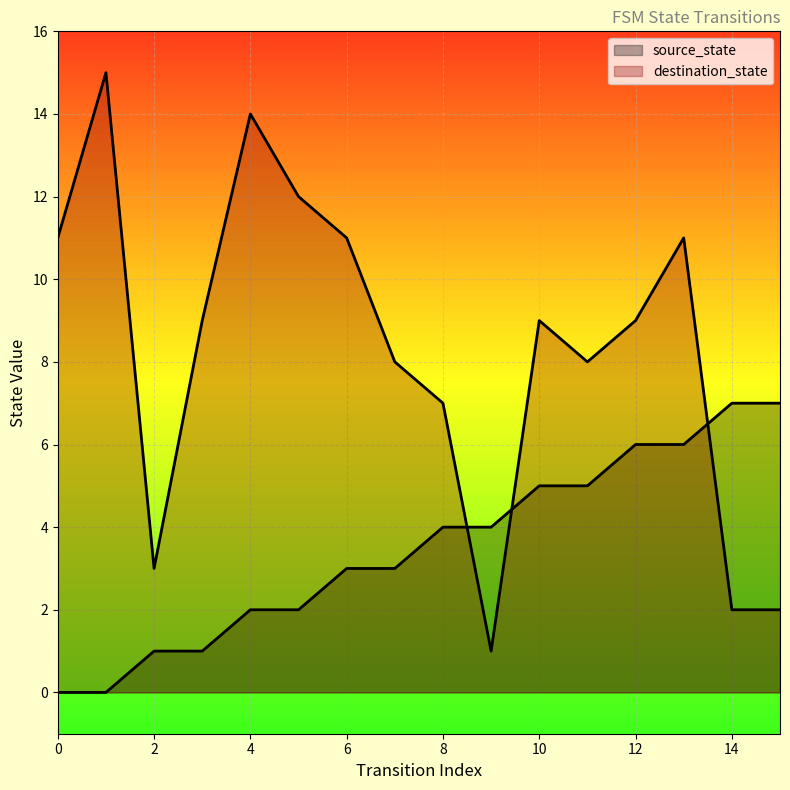

What is the value of the destination_state point at the 11th from the left?

9